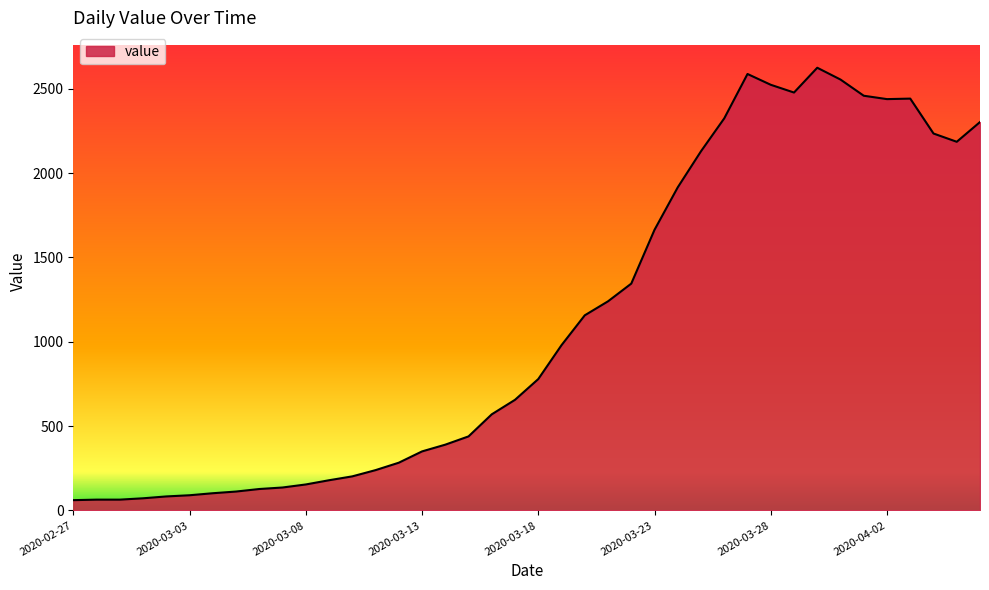

How many series are shown in this chart?

1